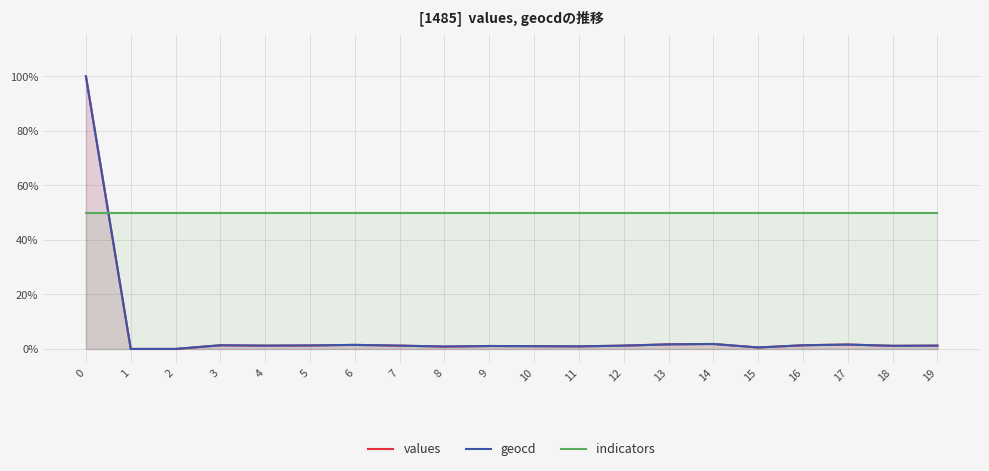

True or false: indicators has more than 0 points higher than both neighbors.

False